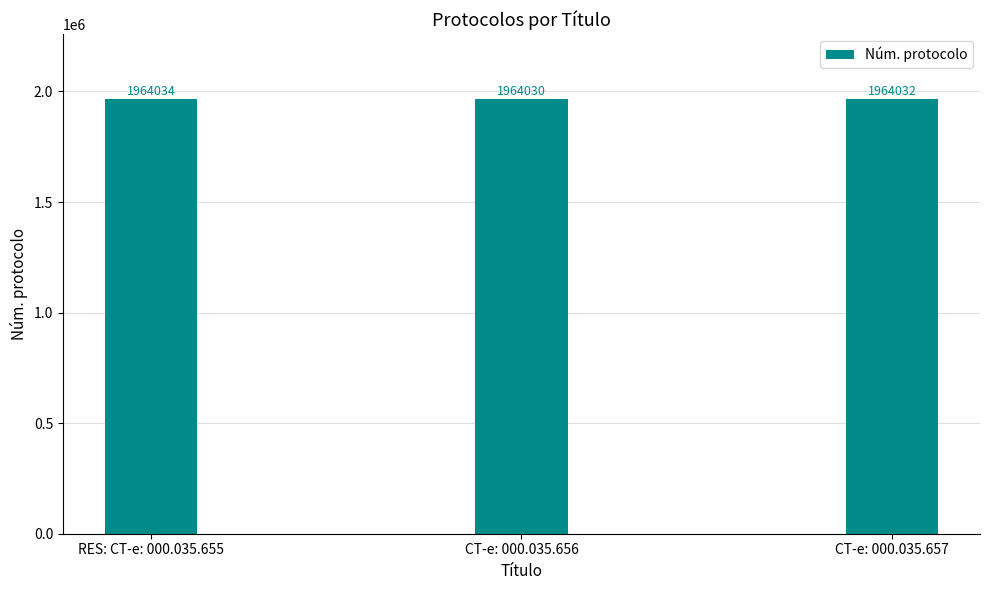

Is it true that the value at CT-e: 000.035.656 is 1964030?

True